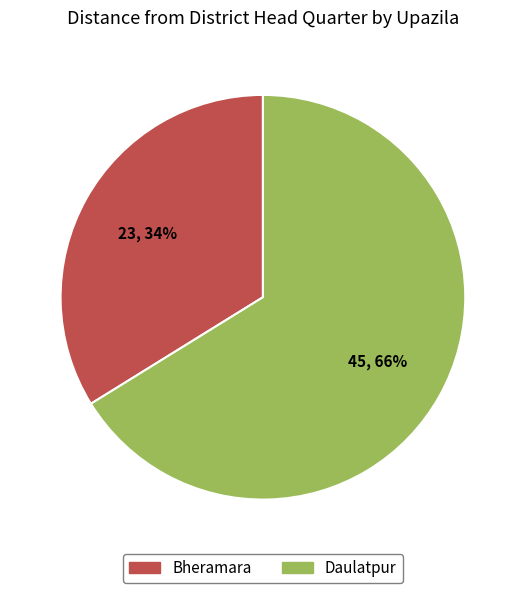

To the nearest percent, what is the difference between the largest and smallest slice percentages?

32%